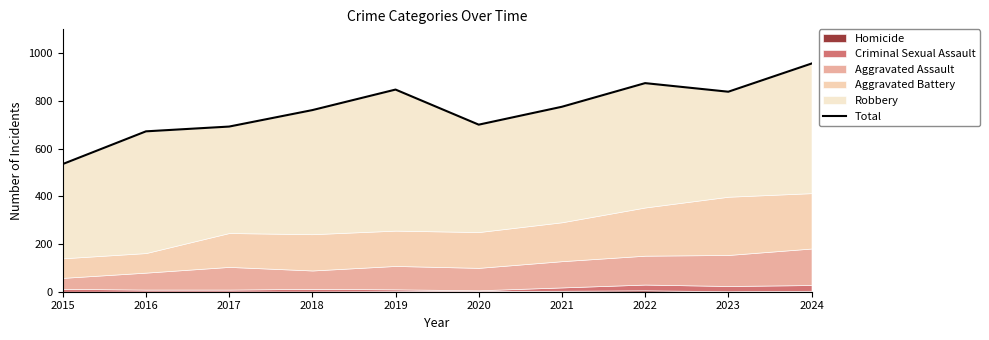

Which category has the lowest value across all series?

2015